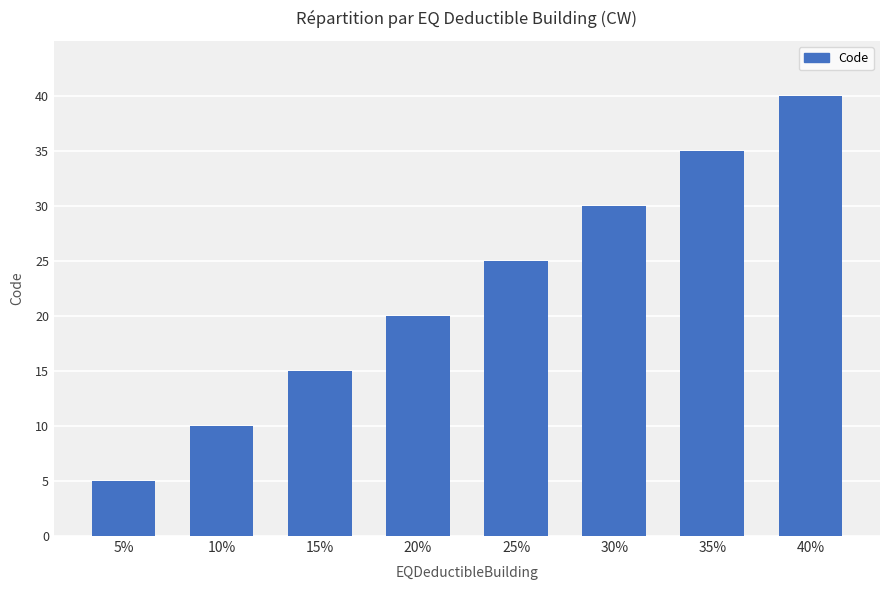

What is the label of the 3rd bar from the left?

15%